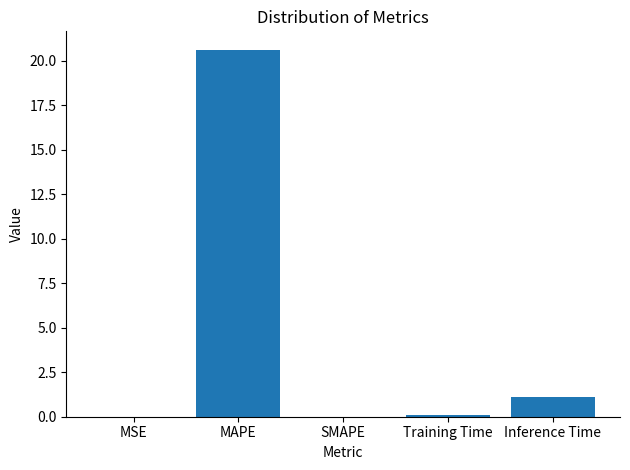

Which label corresponds to the largest value in the chart?

MAPE